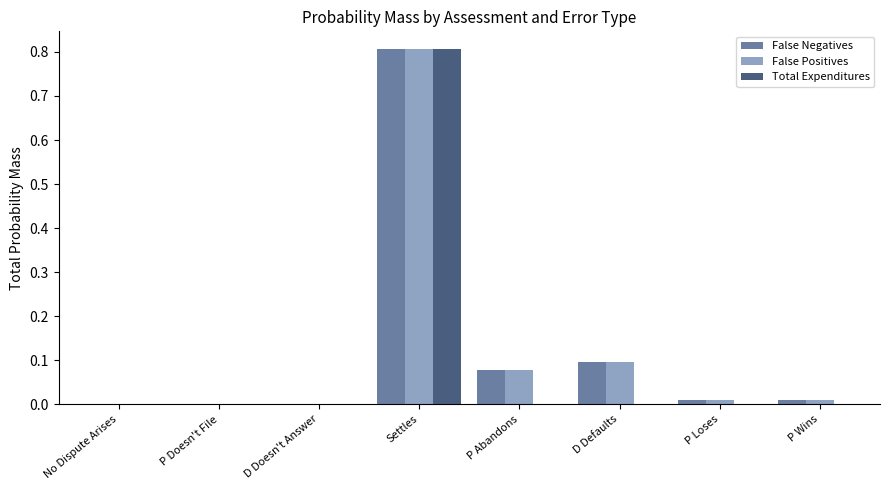

Is it true that Total Expenditures equals 0.0 at D Defaults?

True